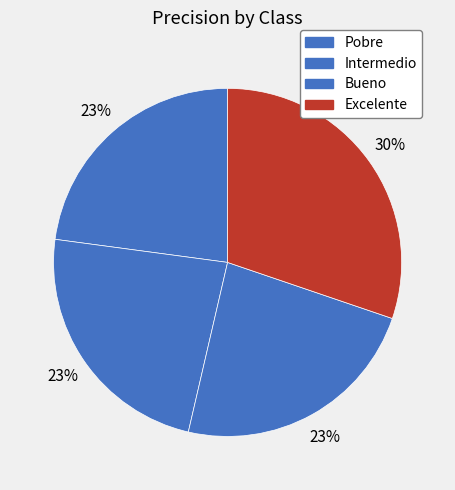

What is the smallest slice in the pie chart?

Pobre